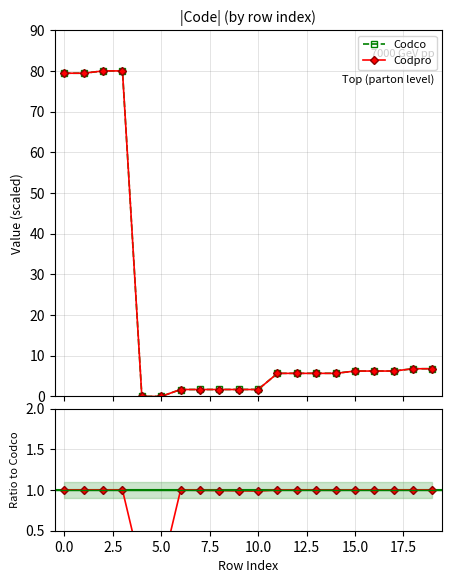

What is the maximum value for Codco?

80.0